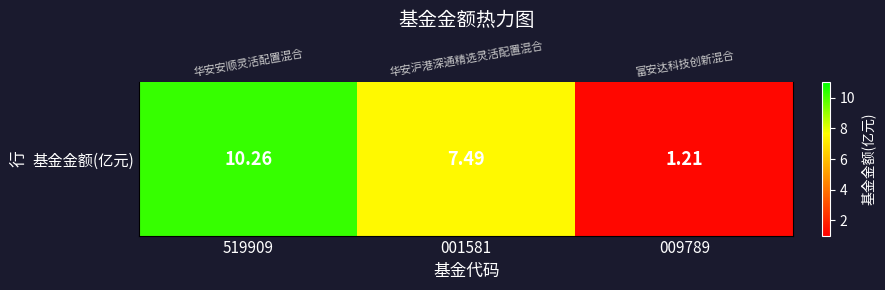

Where is the data nearest to the value 5?

001581